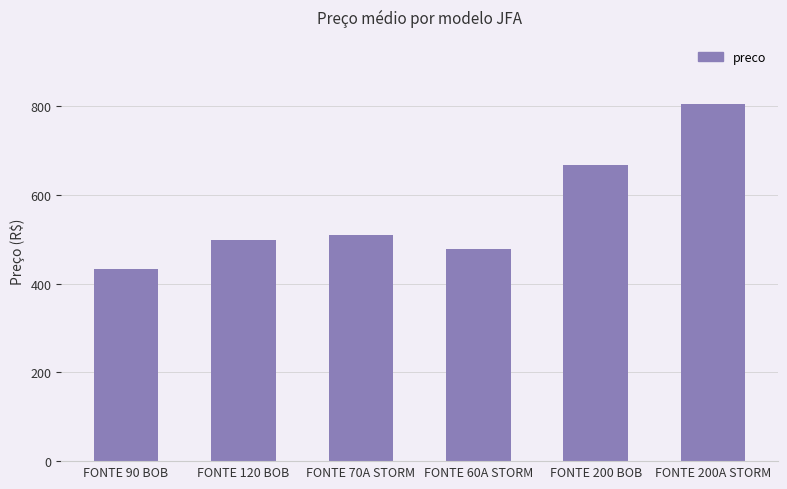

At which label does the data first exceed 509?

FONTE 70A STORM